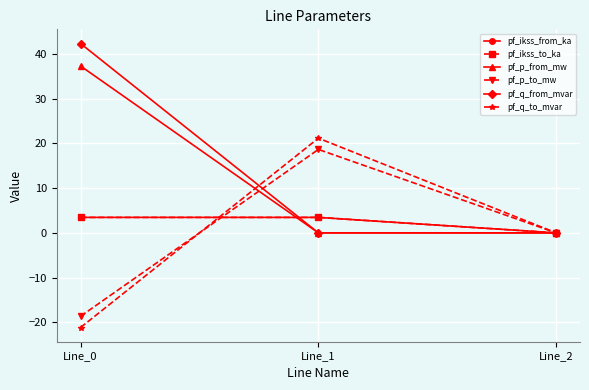

Reading right to left, transcribe all the data shown in this chart.

pf_ikss_from_ka: Line_2=0.0	Line_1=3.5	Line_0=3.5
pf_ikss_to_ka: Line_2=0.0	Line_1=3.5	Line_0=3.5
pf_p_from_mw: Line_2=0.0	Line_1=-0.0	Line_0=37.3
pf_p_to_mw: Line_2=0.0	Line_1=18.7	Line_0=-18.7
pf_q_from_mvar: Line_2=0.0	Line_1=-0.0	Line_0=42.3
pf_q_to_mvar: Line_2=0.0	Line_1=21.2	Line_0=-21.2